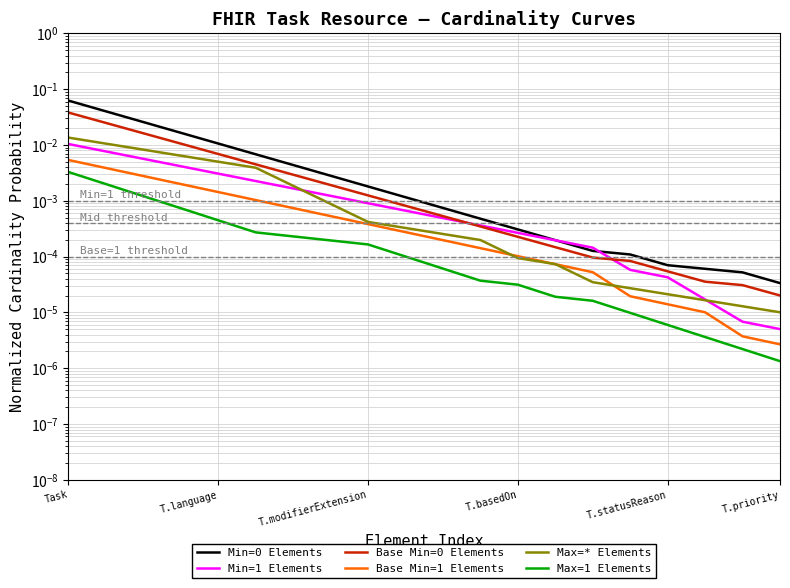

At T.basedOn, list the series in order from largest to smallest.

Min=0 Elements, Min=1 Elements, Base Min=0 Elements, Base Min=1 Elements, Max=* Elements, Max=1 Elements